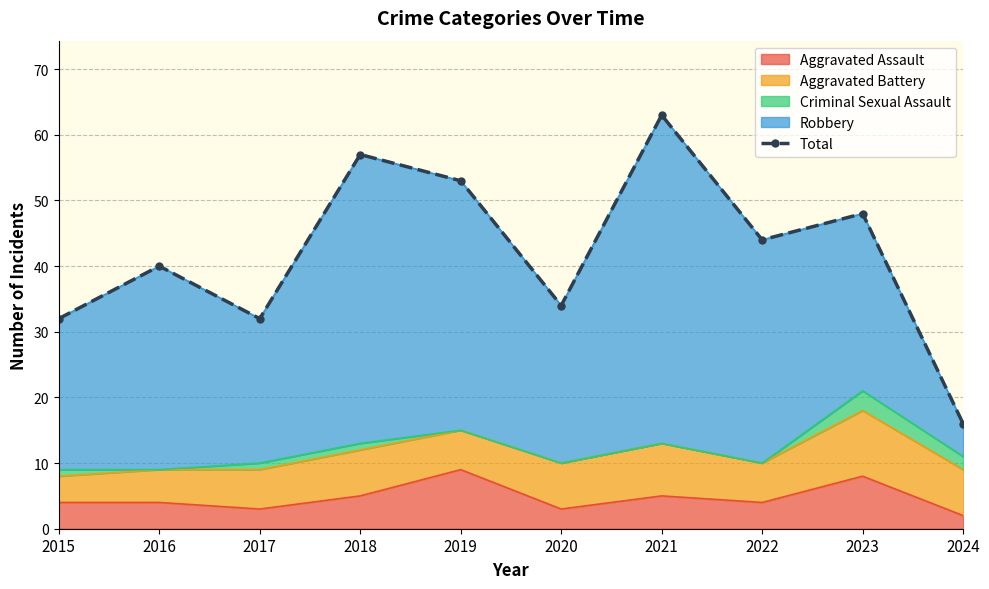

Which has a higher value, 2019 or 2021?

2021